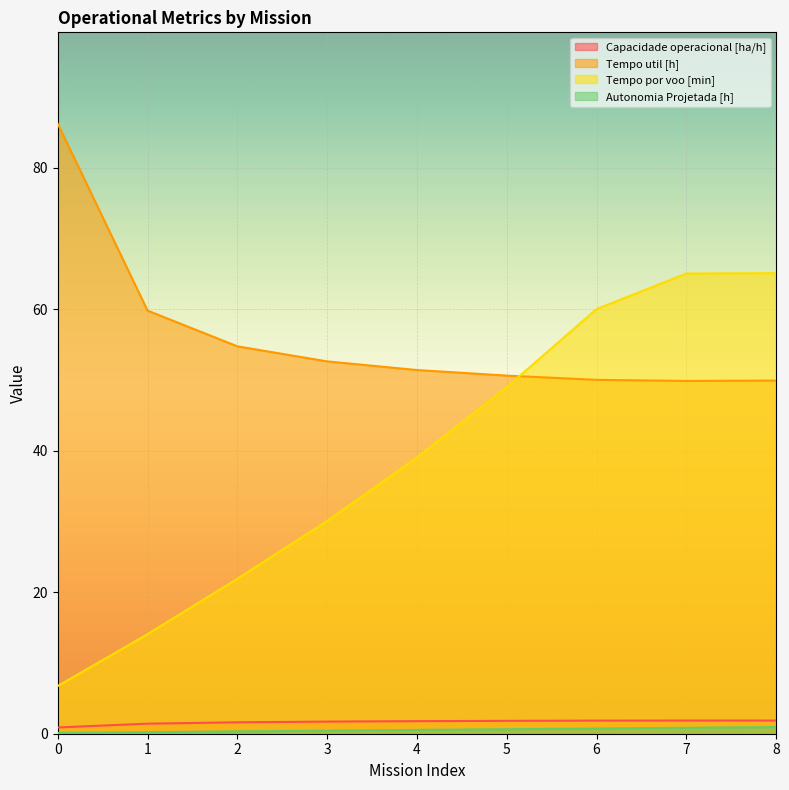

Is the value of Capacidade operacional [ha/h] at 8 greater than the value of Tempo util [h] at 3?

No